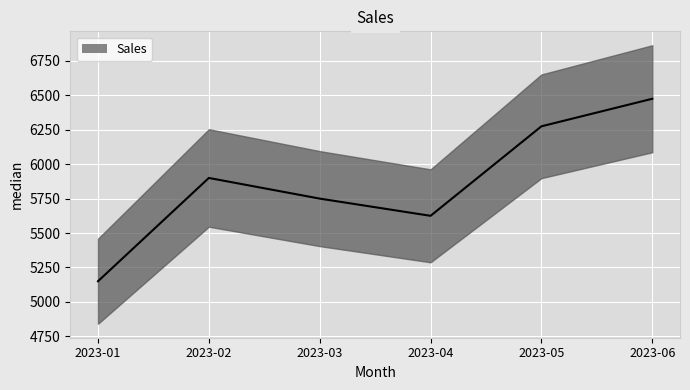

What is the average value?

5862